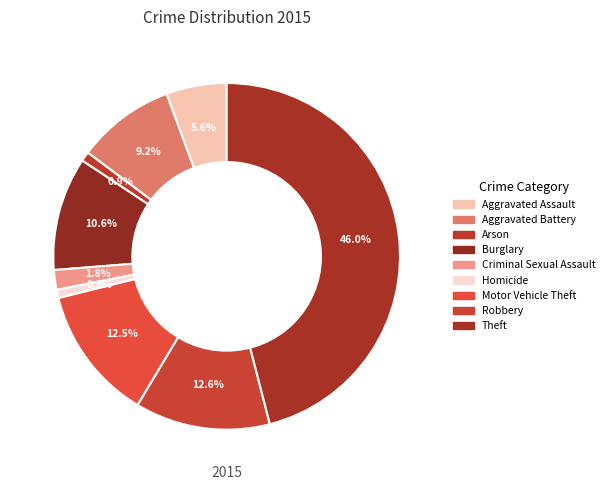

What is the ratio of the value at Burglary to the value at Aggravated Assault?

1.9